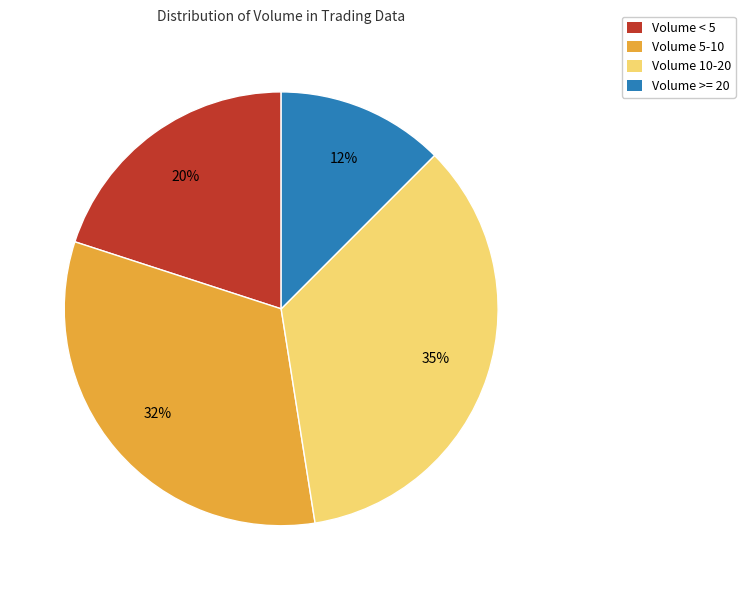

To the nearest percent, what percentage of the pie is Volume 10-20?

35%